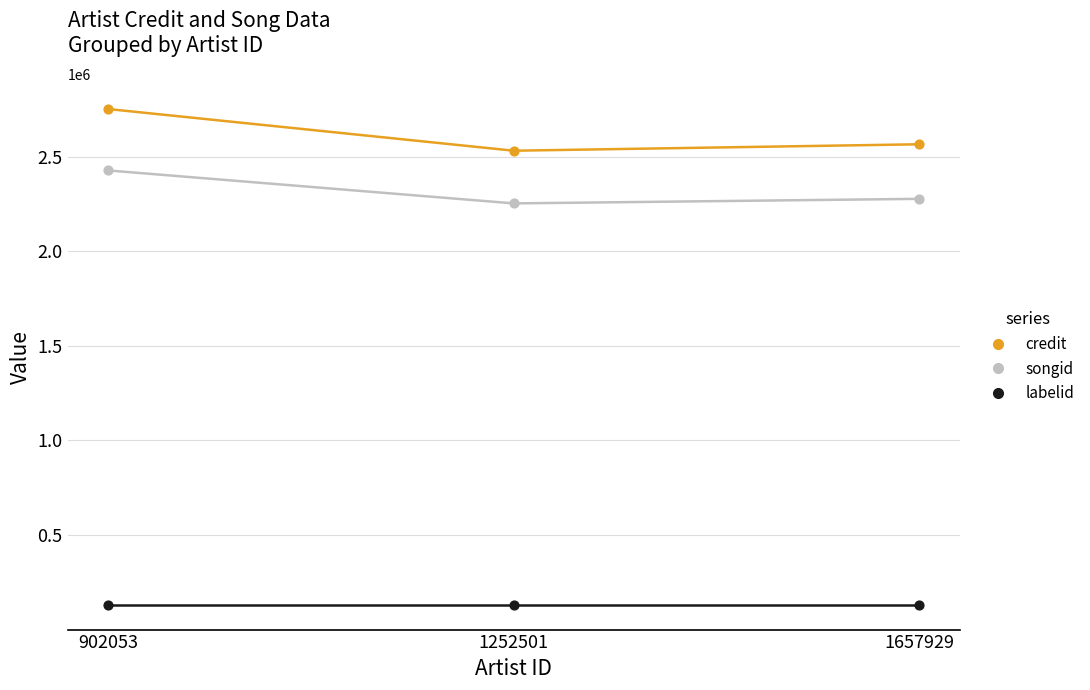

Which series contains the lowest Y value?

labelid